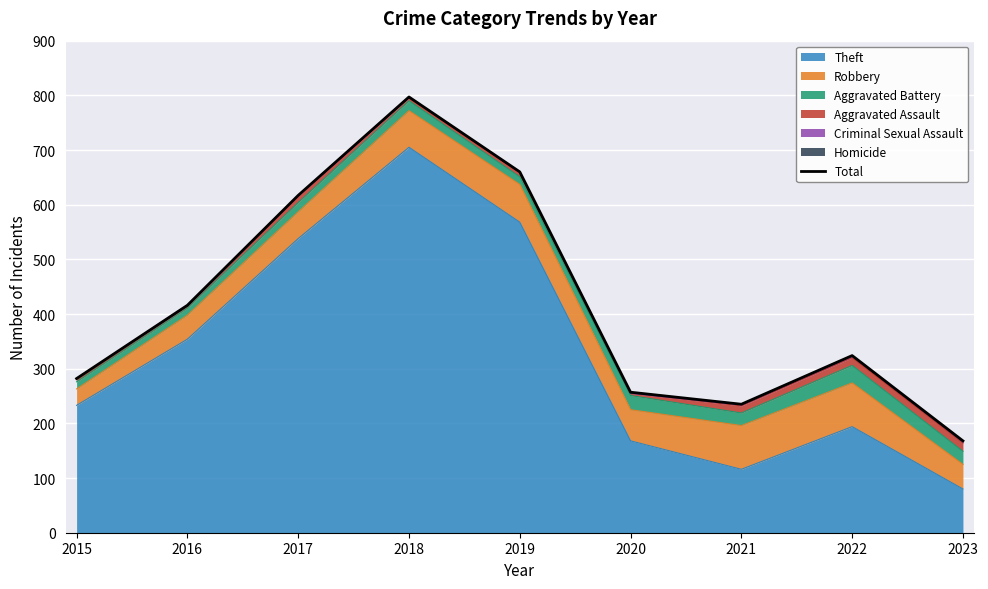

What is the change in value from 2020 to 2021?

-22